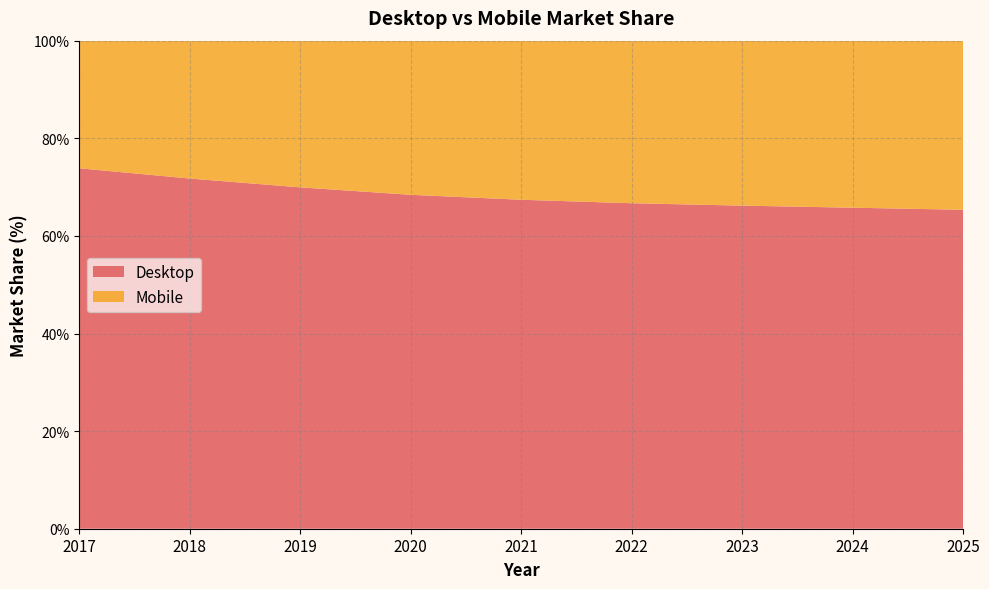

Reading left to right, list all the values displayed in this chart.

Desktop: 2017=73.9	2018=71.8	2019=69.9	2020=68.4	2021=67.4	2022=66.7	2023=66.2	2024=65.8	2025=65.4
Mobile: 2017=26.1	2018=28.2	2019=30.1	2020=31.6	2021=32.6	2022=33.3	2023=33.8	2024=34.2	2025=34.6